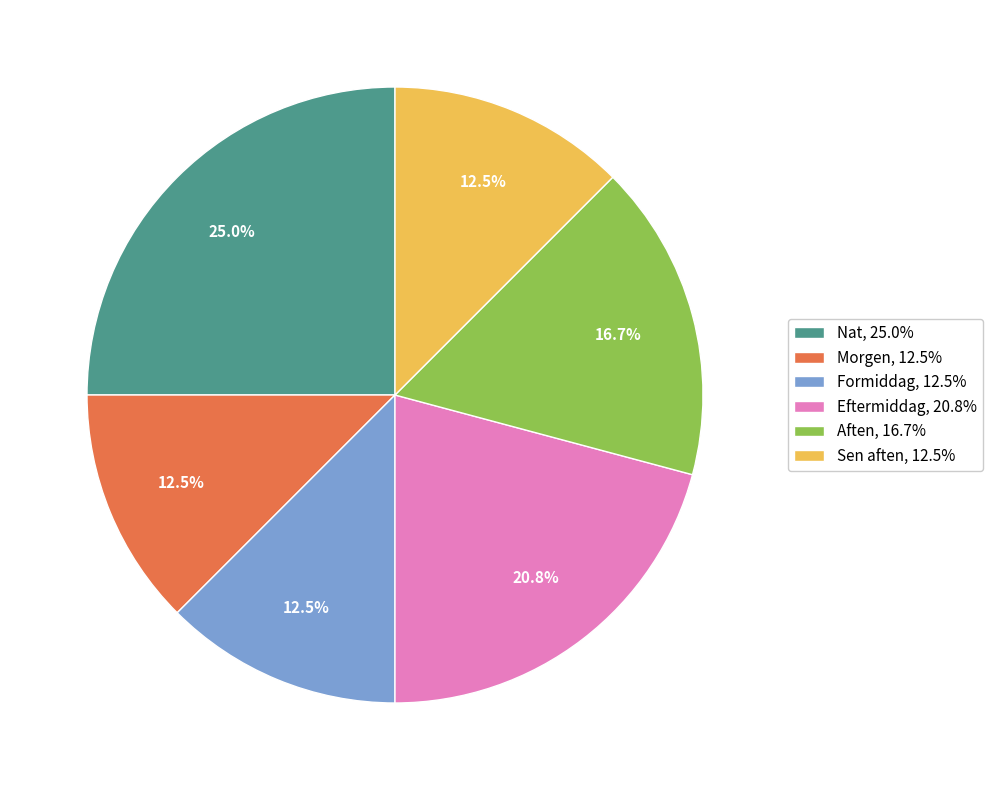

What is the ratio of the value at Eftermiddag to the value at Morgen?

1.7